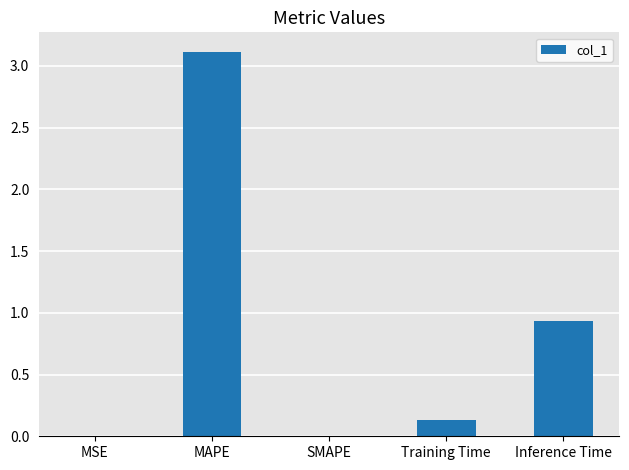

What is the sum of all values?

4.2